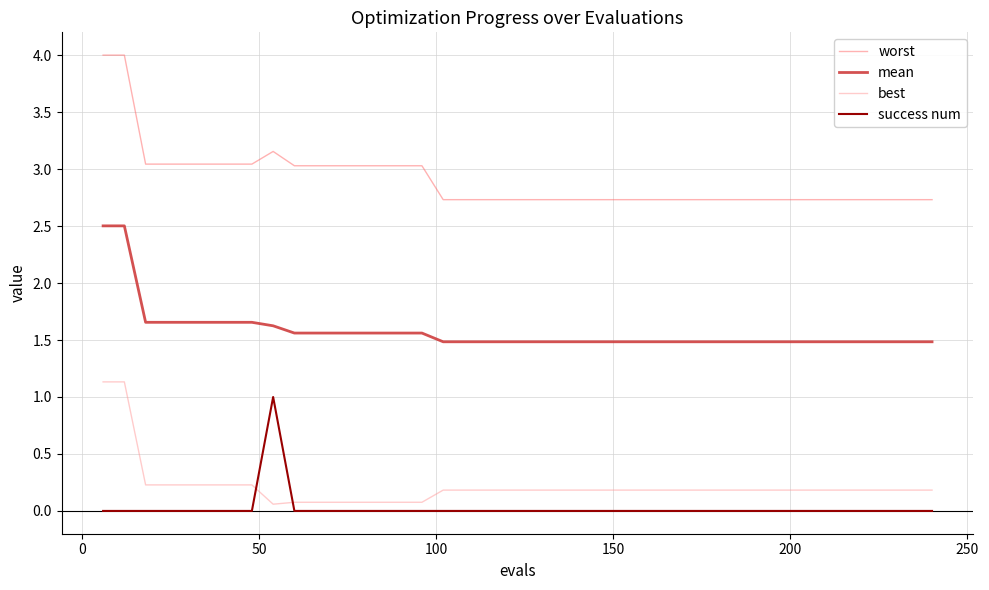

What are all the series names shown in the legend?

worst, mean, best, success num